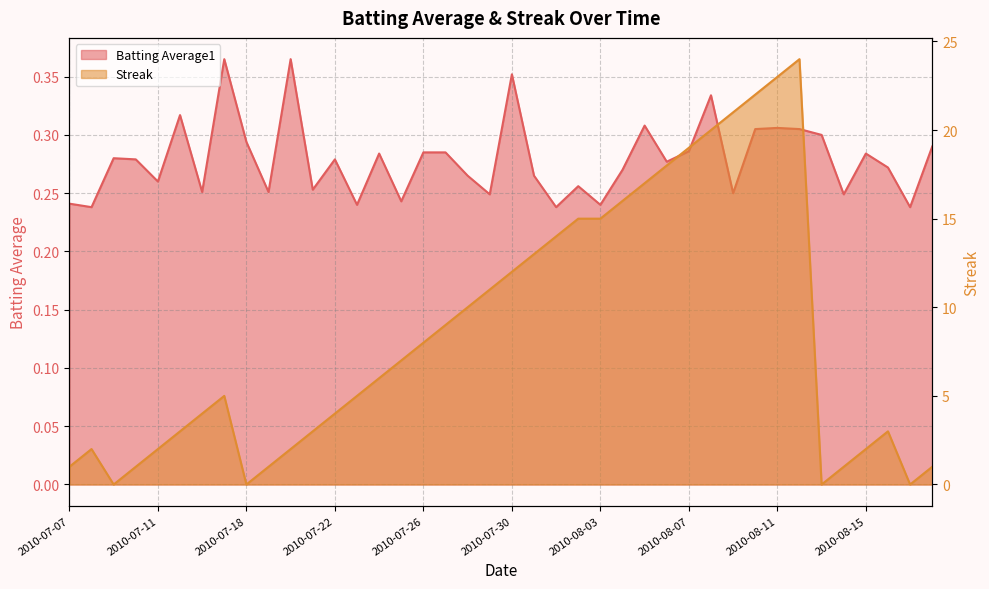

What is the difference between the highest and lowest values at 2010-07-31?

12.7